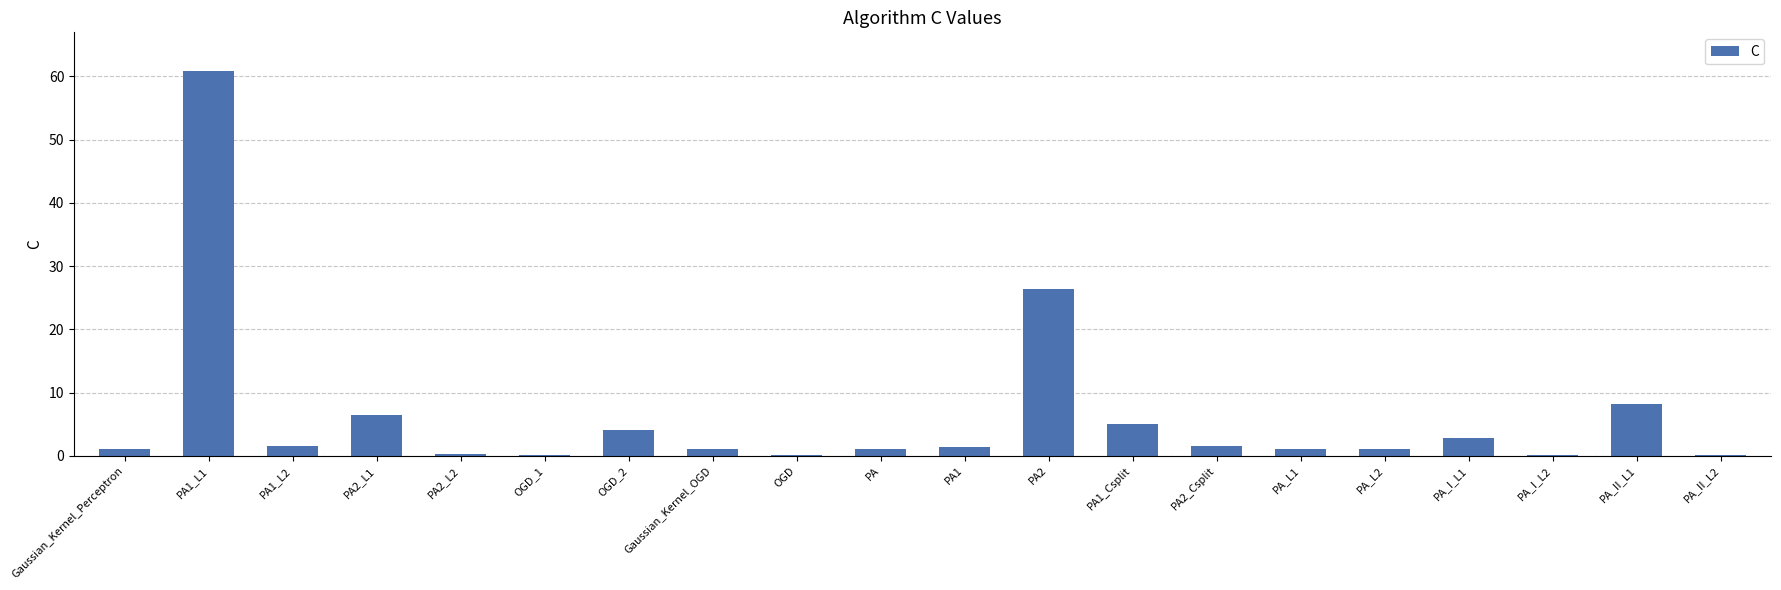

What is the sum of all values?

123.7